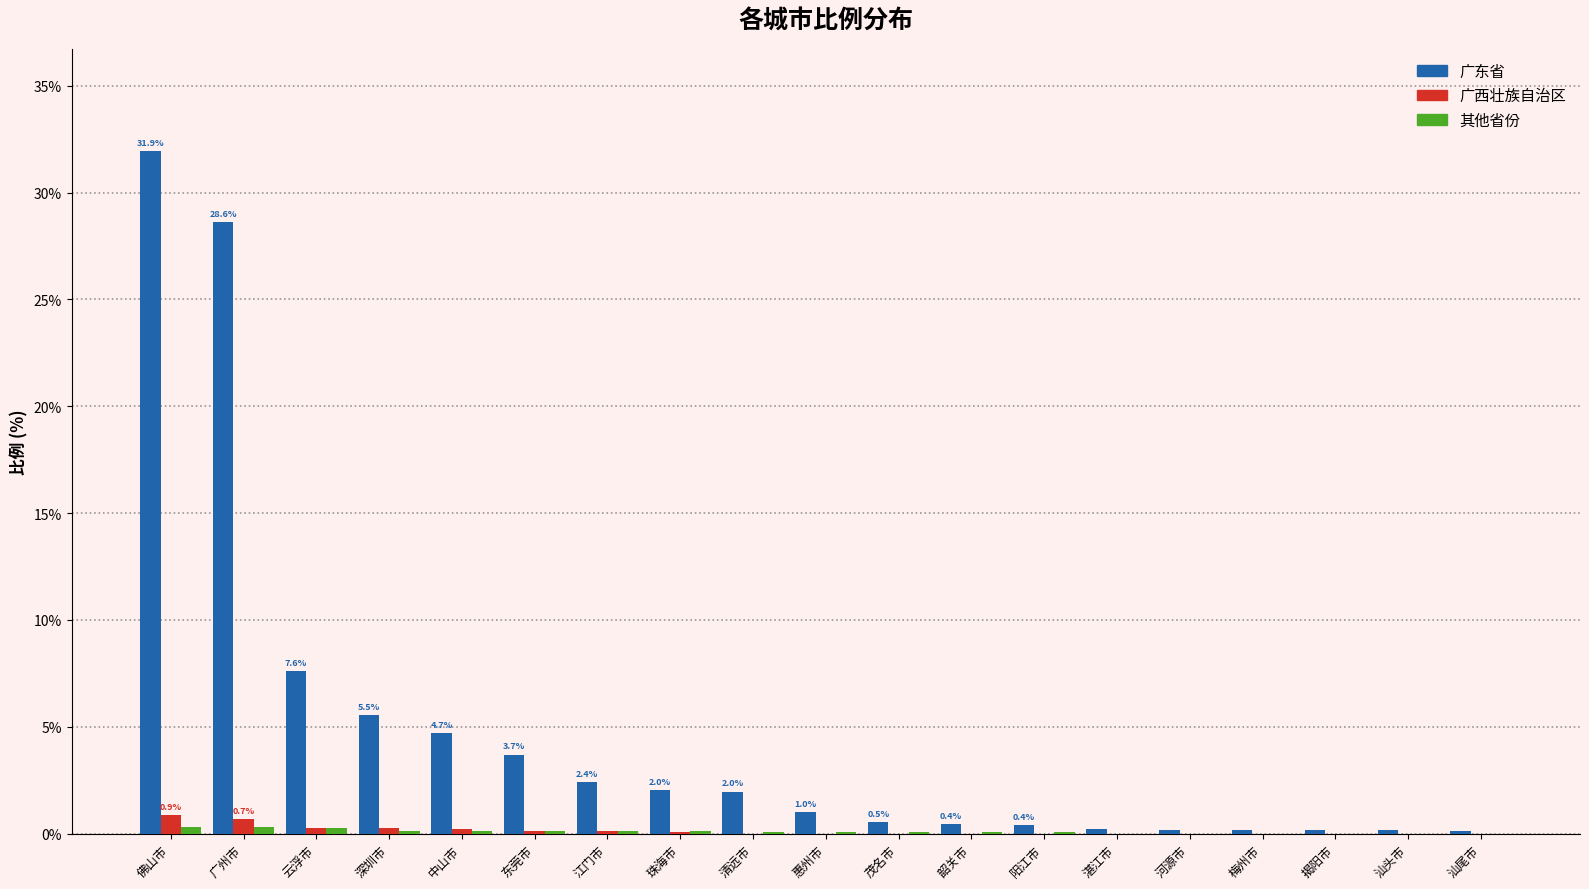

Which category has the highest value across all series?

佛山市